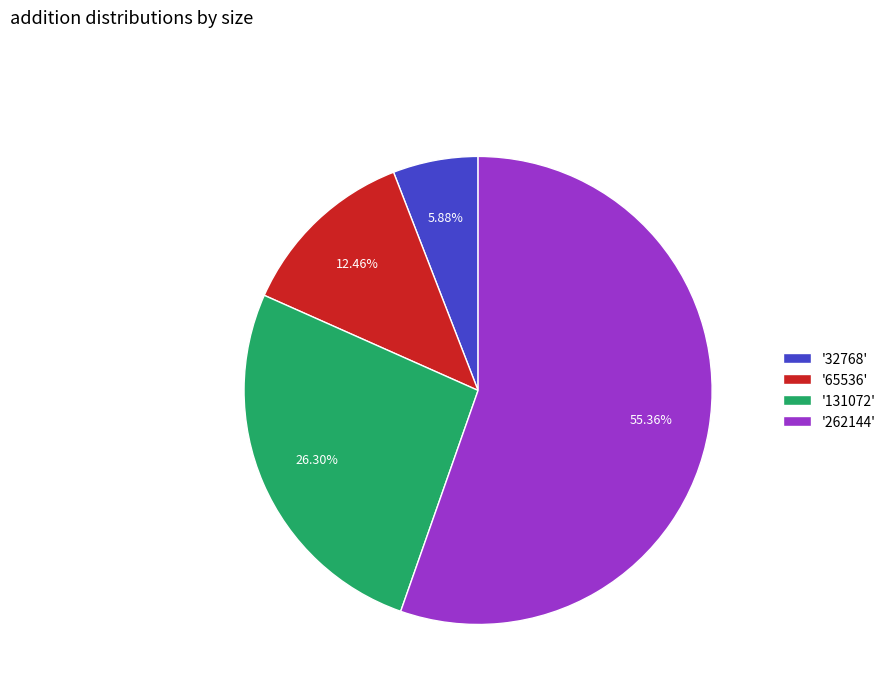

How many slices are in this pie chart?

4